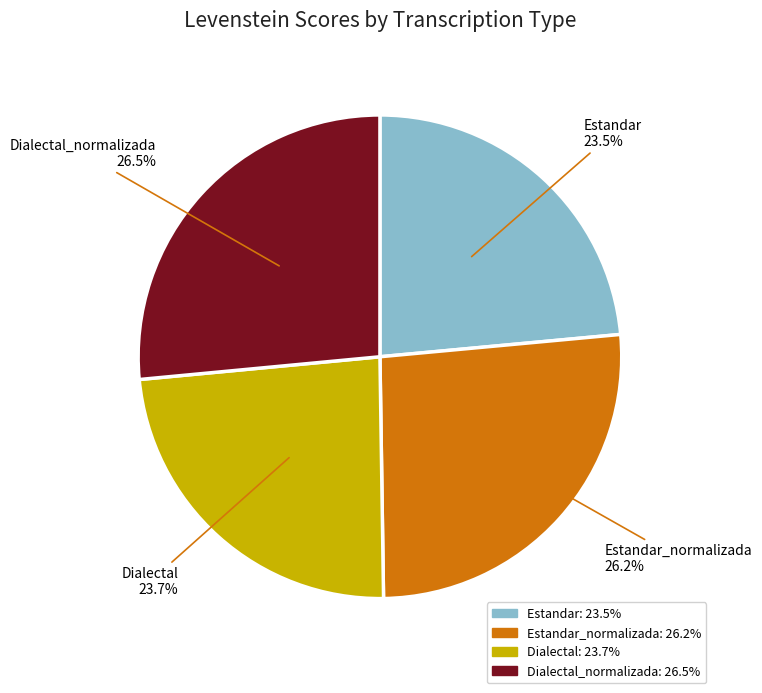

Which has a higher value, Estandar or Dialectal_normalizada?

Dialectal_normalizada